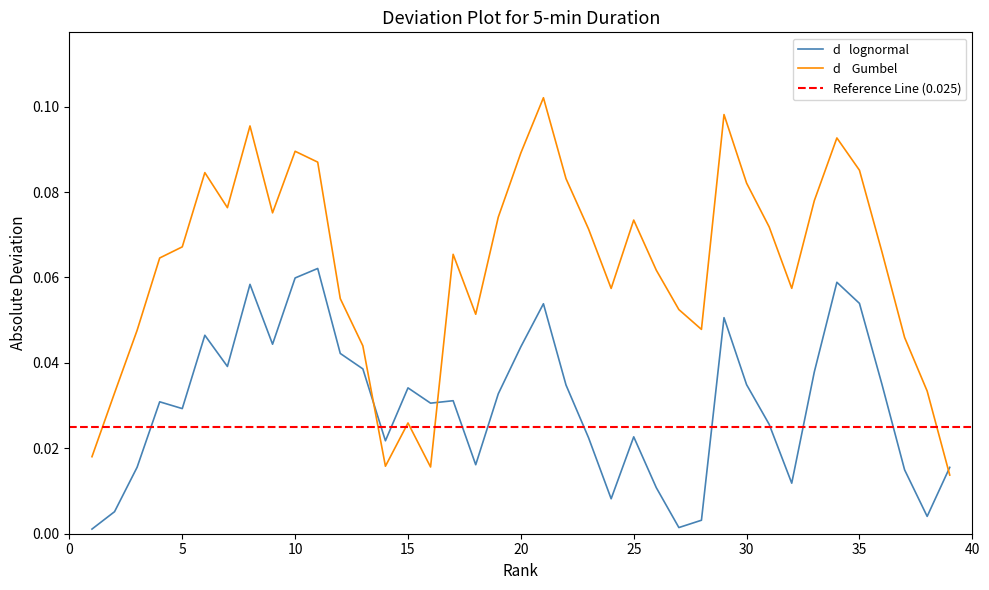

In d_lognormal, how many points are lower than both neighbors (excluding endpoints)?

10